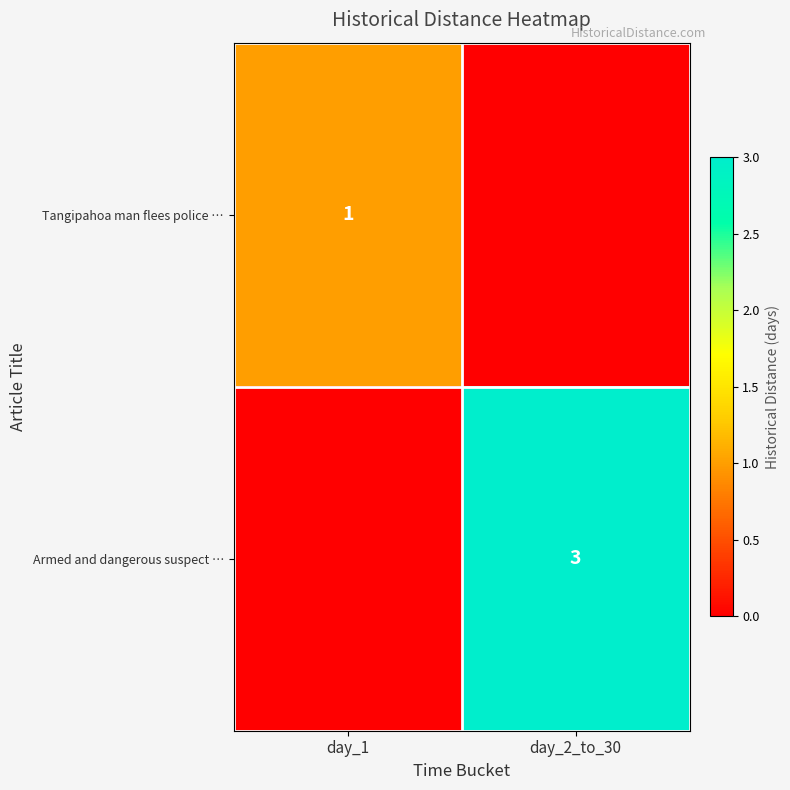

What is the spread (max minus min) of values at day_1?

1